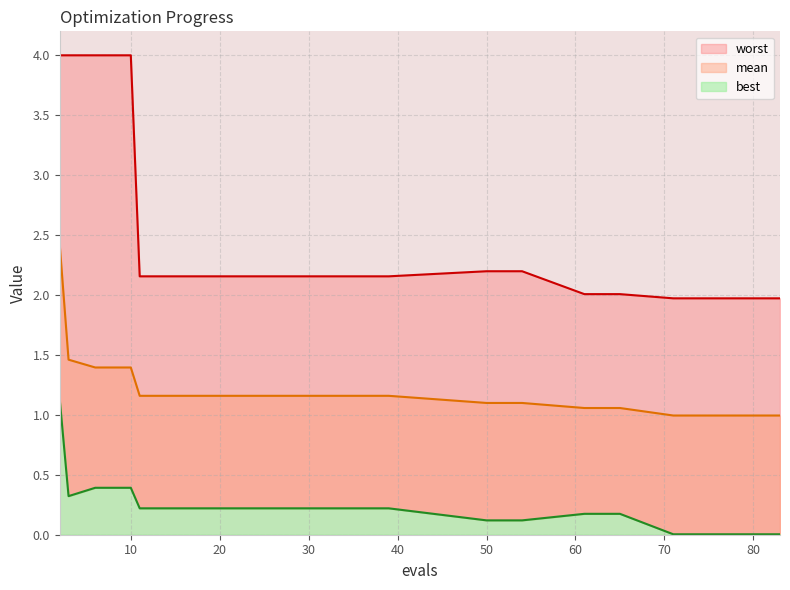

Does the chart have visible grid lines?

Yes